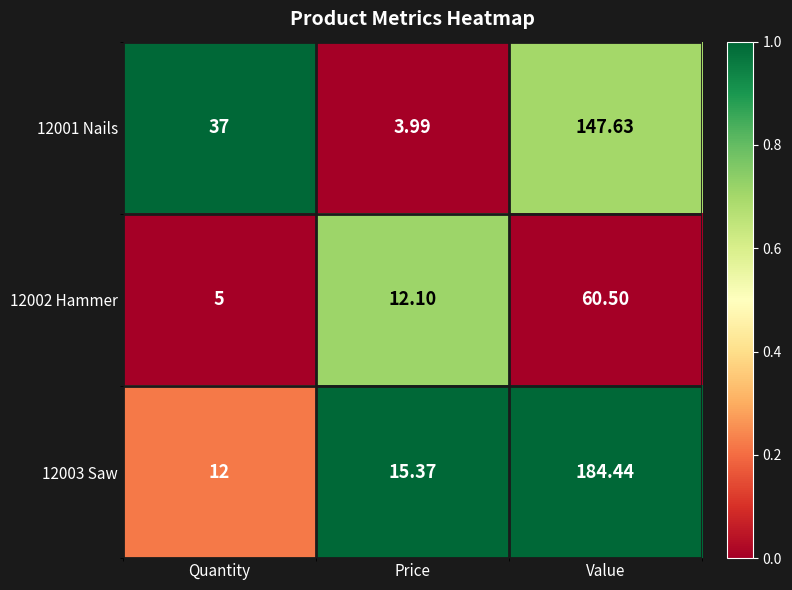

At which category is the sum across all series the highest?

Value